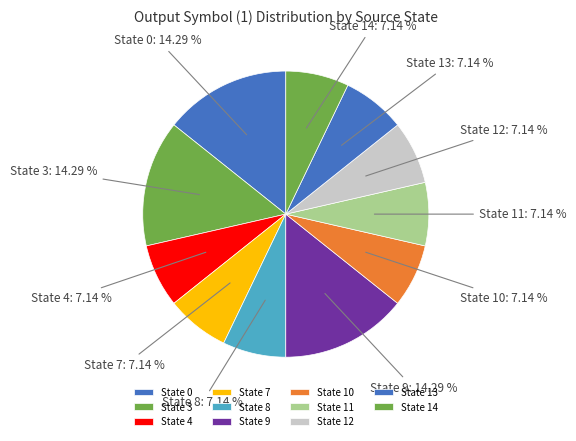

How many slices are in this pie chart?

11